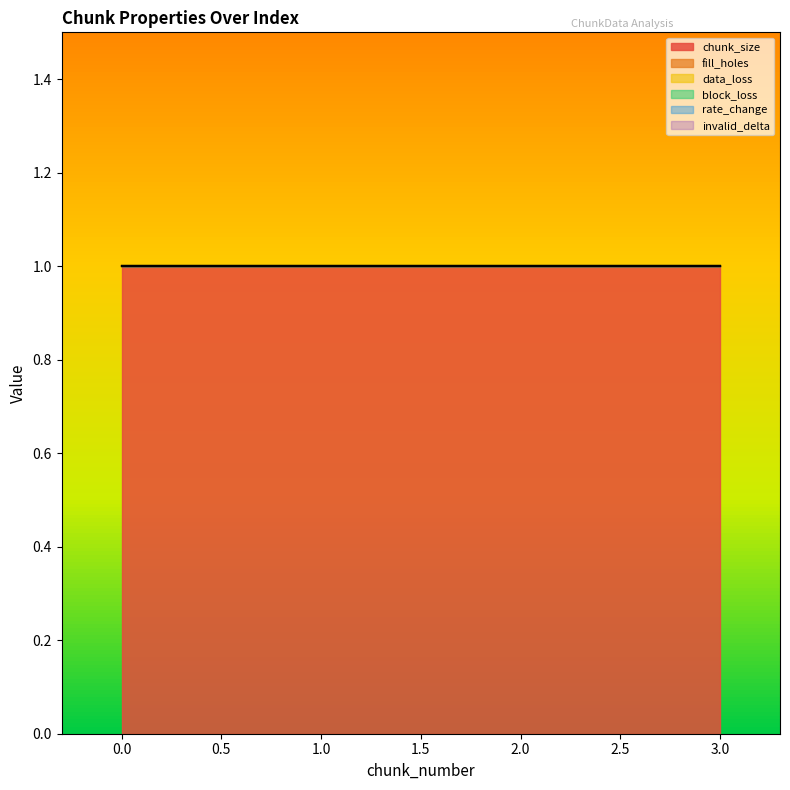

Reading left to right, what are all the values shown in this chart?

chunk_size: 1	1	1	1
fill_holes: 0	0	0	0
data_loss: 0	0	0	0
block_loss: 0	0	0	0
rate_change: 0	0	0	0
invalid_delta: 0	0	0	0